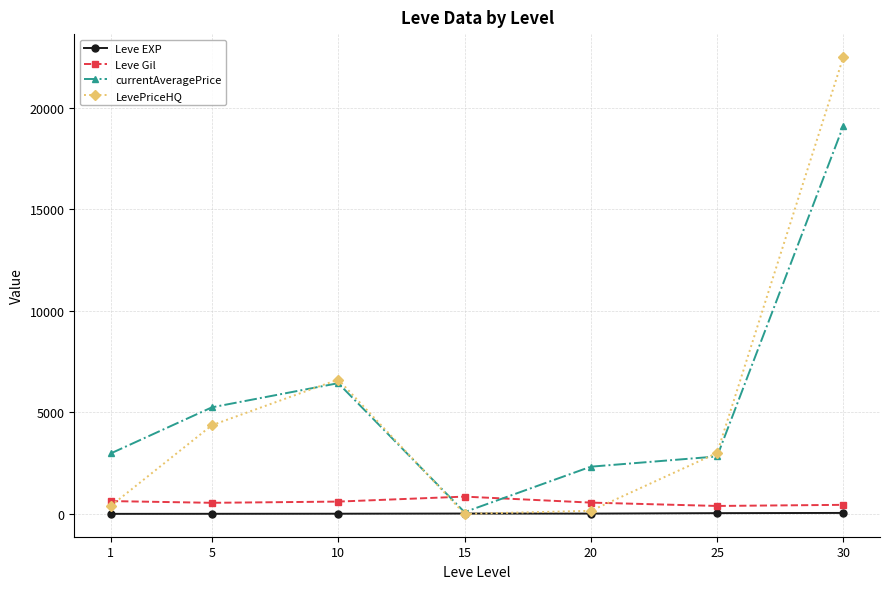

Which series has the largest total across all categories?

currentAveragePrice